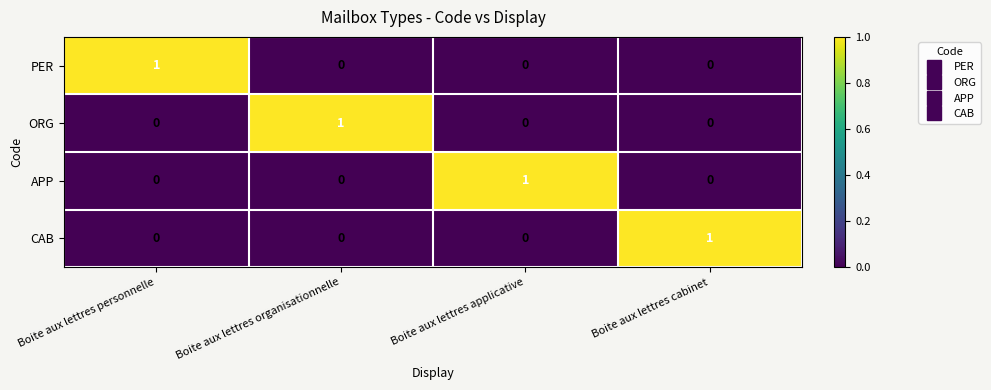

How many PER values are between 0 and 1?

4